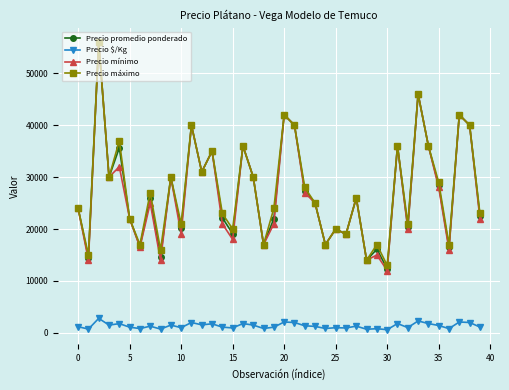

True or false: Precio $/Kg has more than 2 points higher than both neighbors.

True